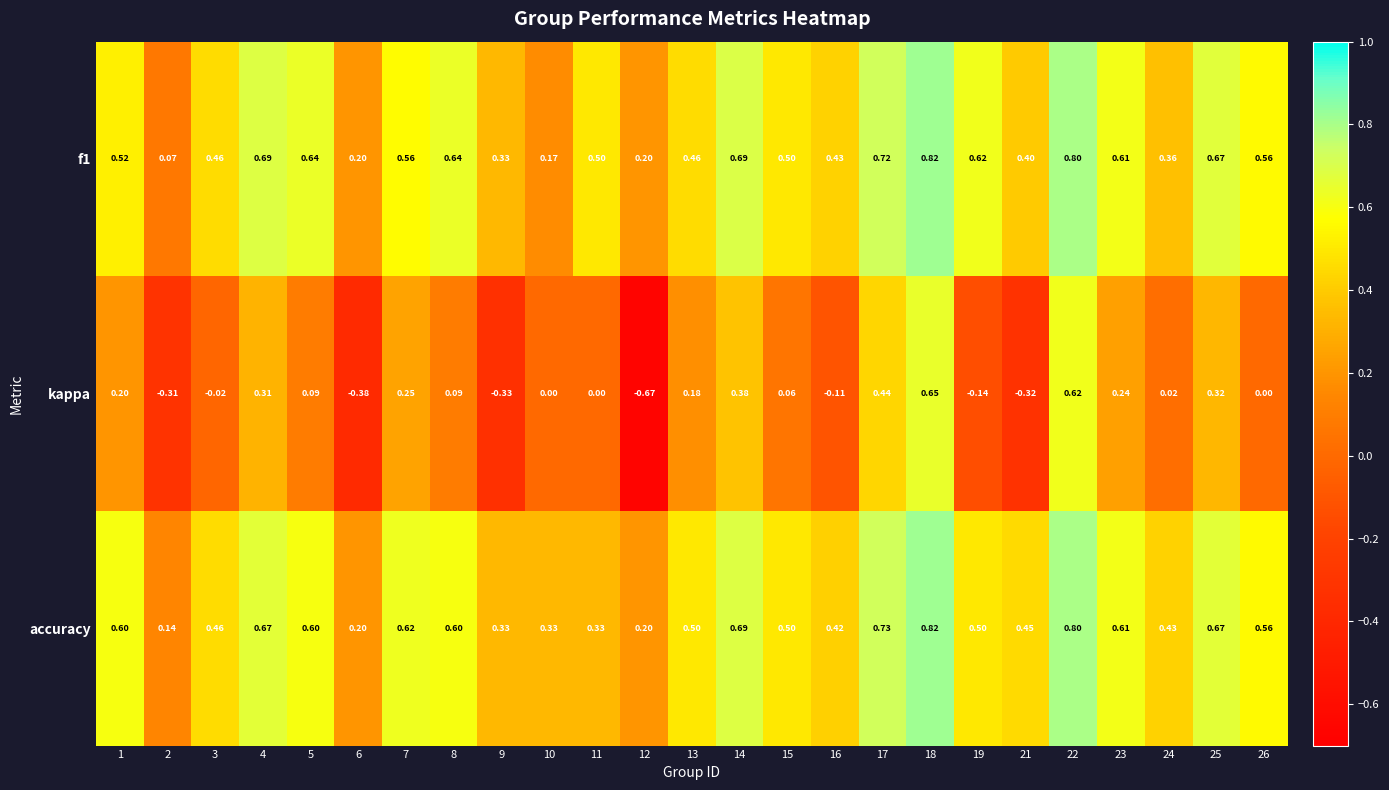

Which series has the largest total across all categories?

accuracy